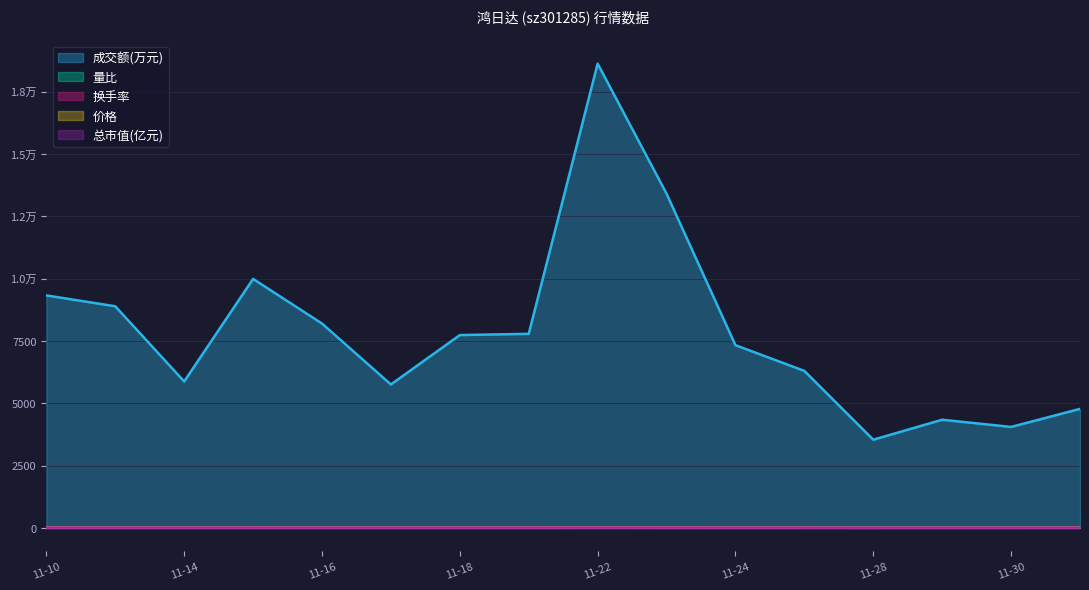

How many lines are shown in the chart?

5